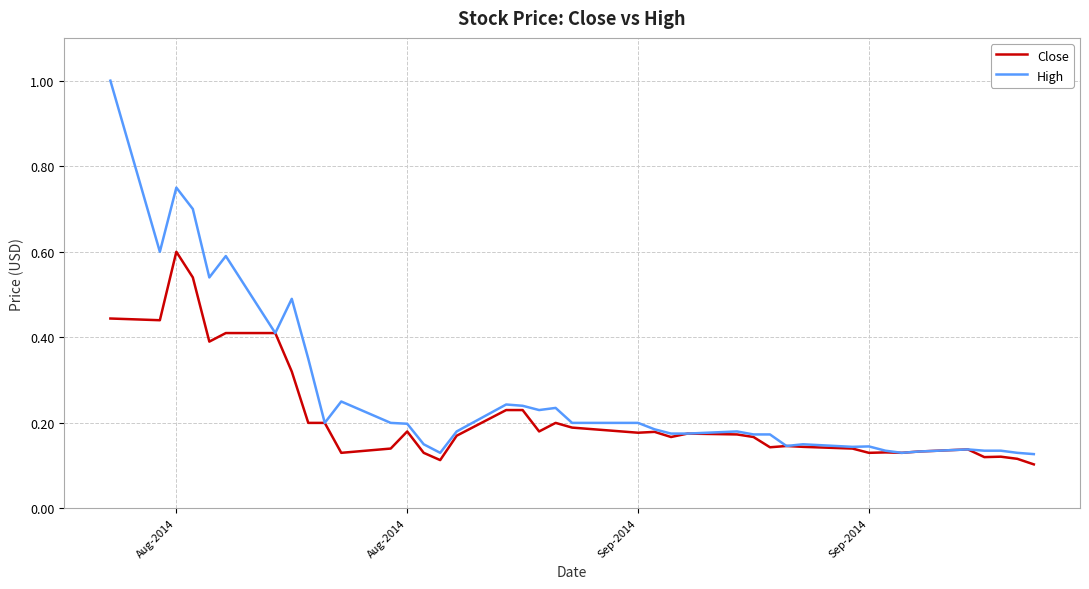

Rank the series by their average value, from highest to lowest.

High, Close